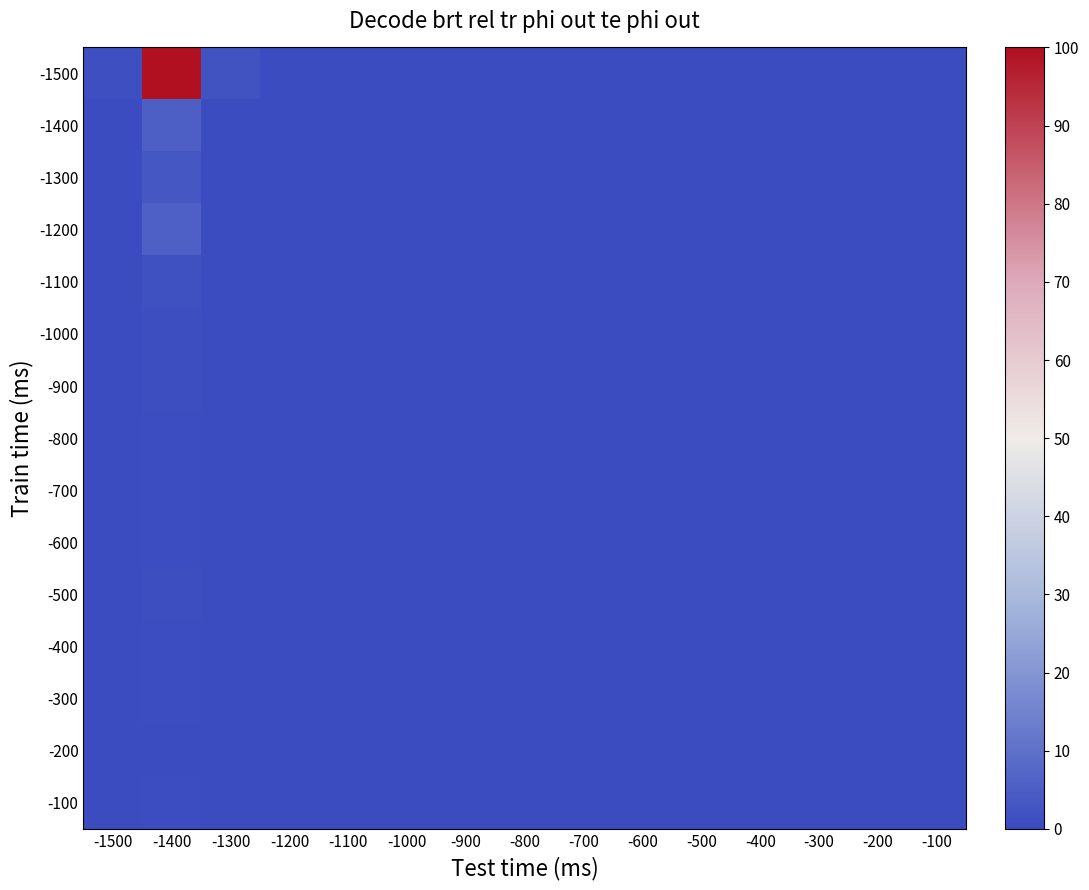

Reading left to right, list all the values displayed in this chart.

-1500: -1500=1.5	-1400=100.0	-1300=2.1	-1200=0.3	-1100=0.1	-1000=0.1	-900=0.0	-800=0.0	-700=0.0	-600=0.0	-500=0.0	-400=0.0	-300=0.0	-200=0.0	-100=0.0
-1400: -1500=0.3	-1400=5.3	-1300=0.0	-1200=0.0	-1100=0.0	-1000=0.0	-900=0.0	-800=0.0	-700=0.0	-600=0.0	-500=0.0	-400=0.0	-300=0.0	-200=0.0	-100=0.0
-1300: -1500=0.1	-1400=3.2	-1300=0.0	-1200=0.0	-1100=0.0	-1000=0.0	-900=0.0	-800=0.0	-700=0.0	-600=0.0	-500=0.0	-400=0.0	-300=0.0	-200=0.0	-100=0.0
-1200: -1500=0.3	-1400=5.6	-1300=0.1	-1200=0.0	-1100=0.0	-1000=0.0	-900=0.0	-800=0.0	-700=0.0	-600=0.0	-500=0.0	-400=0.0	-300=0.0	-200=0.0	-100=0.0
-1100: -1500=0.1	-1400=1.6	-1300=0.1	-1200=0.0	-1100=0.0	-1000=0.0	-900=0.0	-800=0.0	-700=0.0	-600=0.0	-500=0.0	-400=0.0	-300=0.0	-200=0.0	-100=0.0
-1000: -1500=0.2	-1400=1.2	-1300=0.1	-1200=0.0	-1100=0.0	-1000=0.0	-900=0.0	-800=0.0	-700=0.0	-600=0.0	-500=0.0	-400=0.0	-300=0.0	-200=0.0	-100=0.0
-900: -1500=0.3	-1400=0.8	-1300=0.0	-1200=0.0	-1100=0.0	-1000=0.0	-900=0.0	-800=0.0	-700=0.0	-600=0.0	-500=0.0	-400=0.0	-300=0.0	-200=0.0	-100=0.0
-800: -1500=0.1	-1400=0.6	-1300=0.1	-1200=0.0	-1100=0.0	-1000=0.0	-900=0.0	-800=0.0	-700=0.0	-600=0.0	-500=0.0	-400=0.0	-300=0.0	-200=0.0	-100=0.0
-700: -1500=0.0	-1400=0.5	-1300=0.0	-1200=0.0	-1100=0.0	-1000=0.0	-900=0.0	-800=0.0	-700=0.0	-600=0.0	-500=0.0	-400=0.0	-300=0.0	-200=0.0	-100=0.0
-600: -1500=0.2	-1400=0.8	-1300=0.0	-1200=0.0	-1100=0.0	-1000=0.0	-900=0.0	-800=0.0	-700=0.0	-600=0.0	-500=0.0	-400=0.0	-300=0.0	-200=0.0	-100=0.0
-500: -1500=0.0	-1400=1.0	-1300=0.0	-1200=0.0	-1100=0.0	-1000=0.0	-900=0.0	-800=0.0	-700=0.0	-600=0.0	-500=0.0	-400=0.0	-300=0.0	-200=0.0	-100=0.0
-400: -1500=0.0	-1400=0.4	-1300=0.0	-1200=0.0	-1100=0.0	-1000=0.0	-900=0.0	-800=0.0	-700=0.0	-600=0.0	-500=0.0	-400=0.0	-300=0.0	-200=0.0	-100=0.0
-300: -1500=0.0	-1400=0.6	-1300=0.0	-1200=0.0	-1100=0.0	-1000=0.0	-900=0.0	-800=0.0	-700=0.0	-600=0.0	-500=0.0	-400=0.0	-300=0.0	-200=0.0	-100=0.0
-200: -1500=0.0	-1400=0.1	-1300=0.0	-1200=0.0	-1100=0.0	-1000=0.0	-900=0.0	-800=0.0	-700=0.0	-600=0.0	-500=0.0	-400=0.0	-300=0.0	-200=0.0	-100=0.0
-100: -1500=0.0	-1400=0.4	-1300=0.0	-1200=0.0	-1100=0.0	-1000=0.0	-900=0.0	-800=0.0	-700=0.0	-600=0.0	-500=0.0	-400=0.0	-300=0.0	-200=0.0	-100=0.0